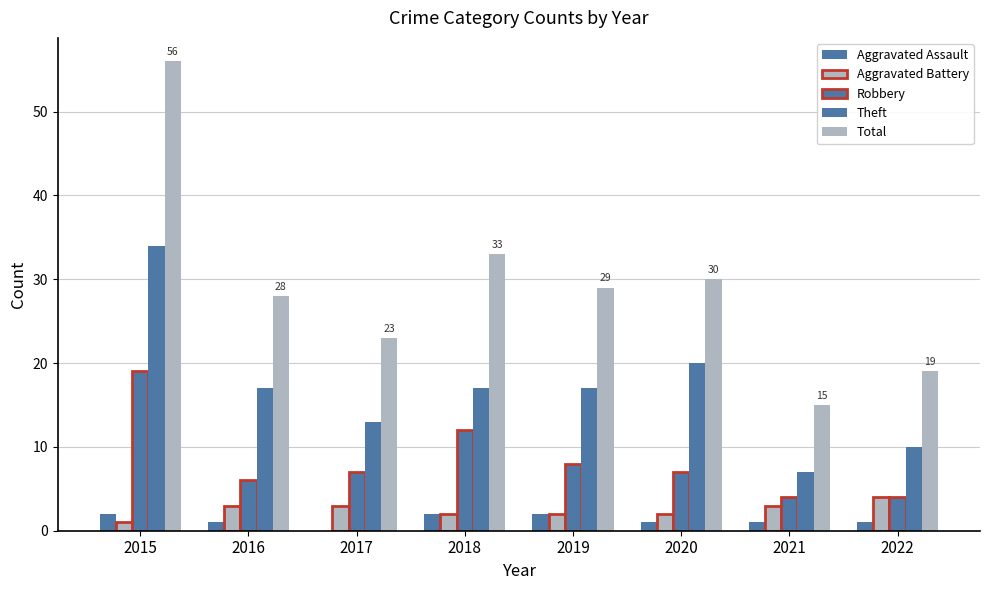

How many groups of bars are there?

8